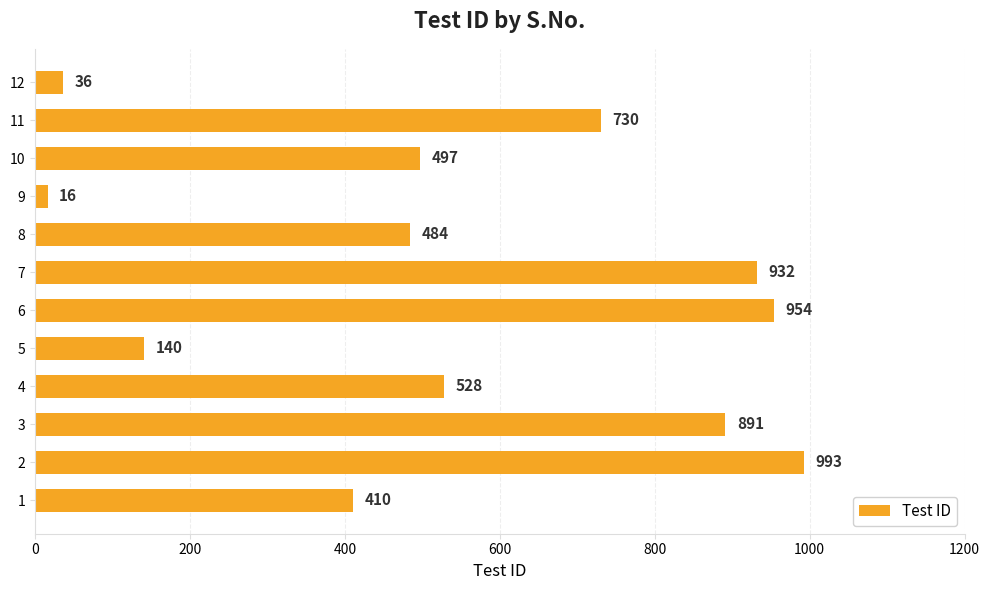

Reading top to bottom, what are all the values shown in this chart?

36	730	497	16	484	932	954	140	528	891	993	410